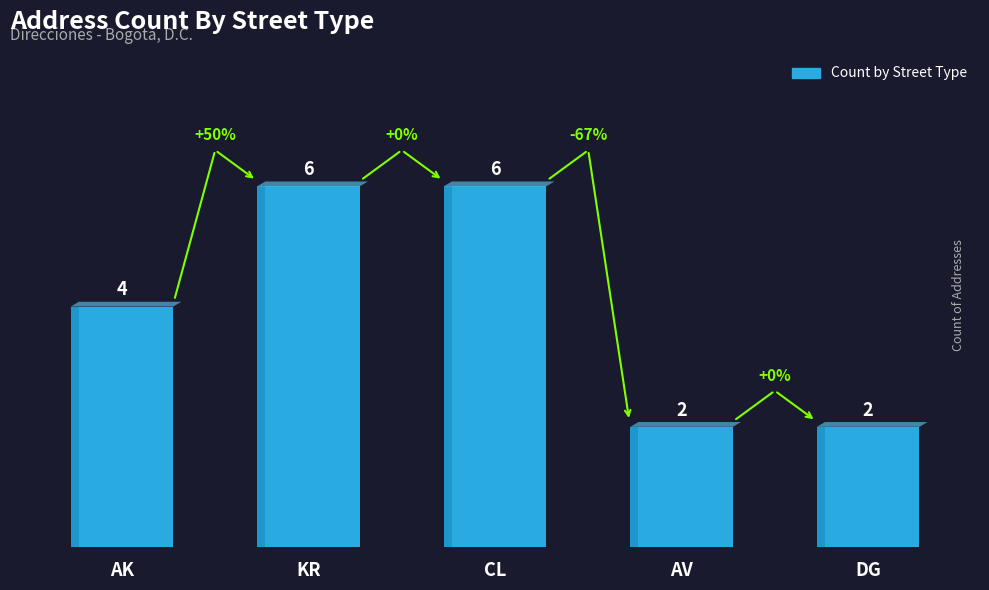

Reading left to right, extract all data points from this chart.

AK=4	KR=6	CL=6	AV=2	DG=2